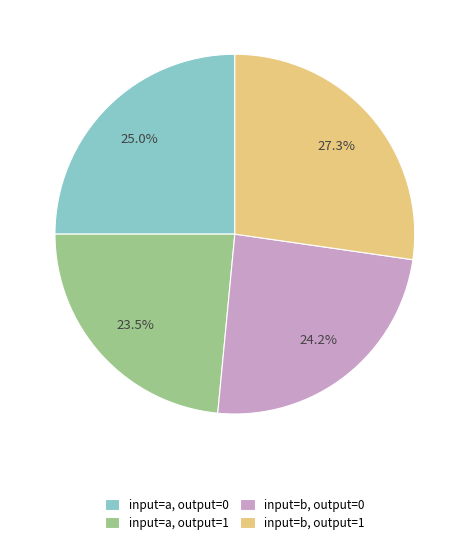

Approximately how many times larger is the value at input=b, output=0 compared to input=a, output=1?

1.0